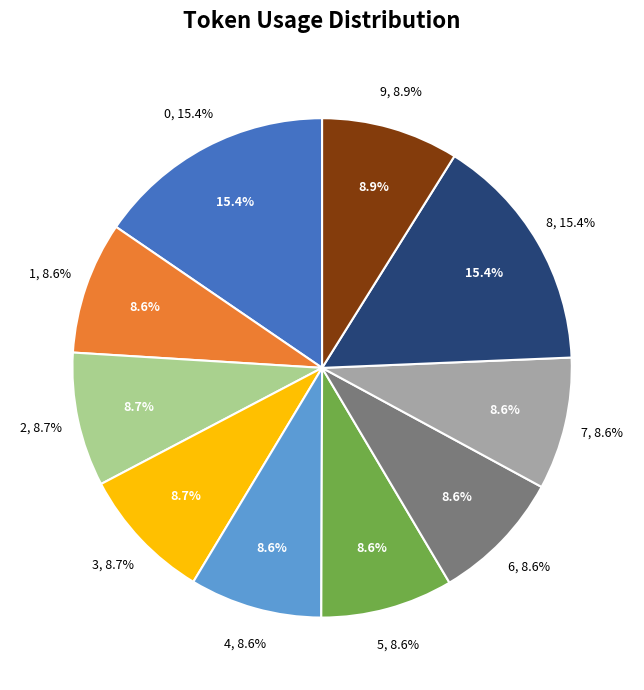

Count the number of slices in the pie.

10